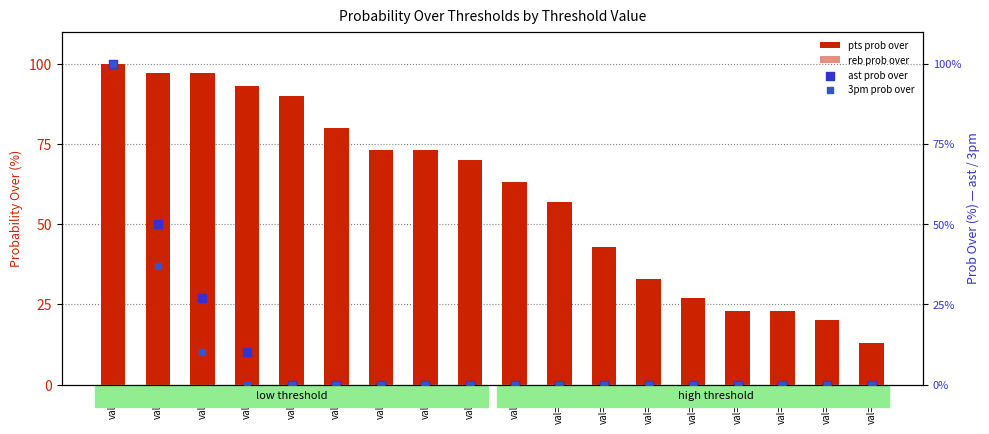

Which series has the largest Y range (max minus min)?

ast prob over